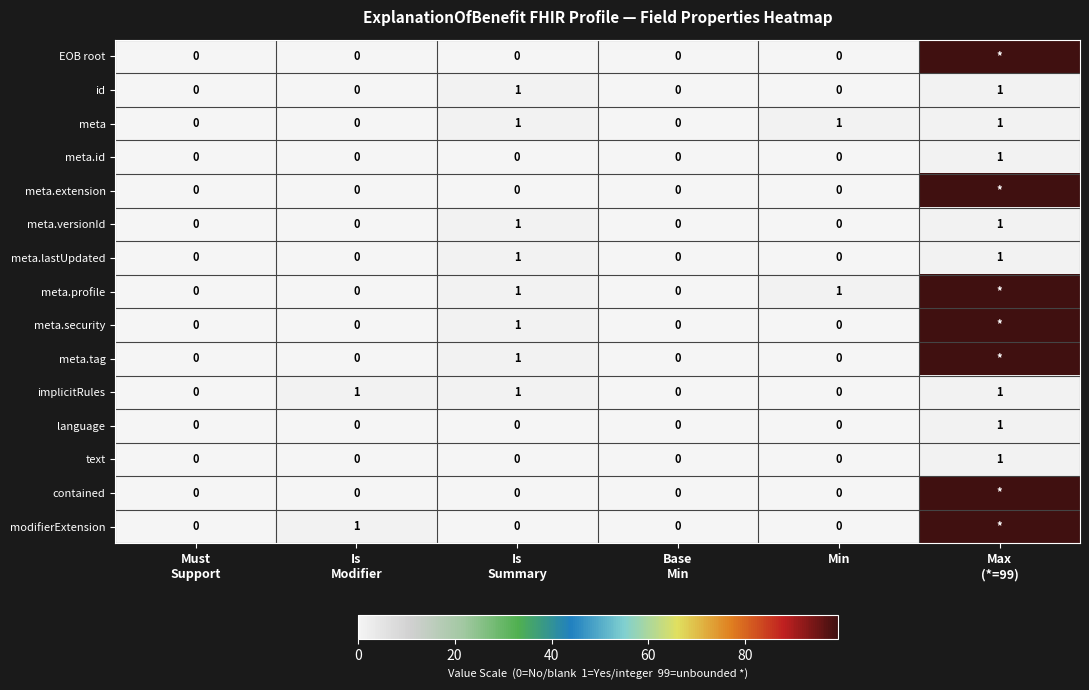

The text series shows 0 at Min. True or false?

True